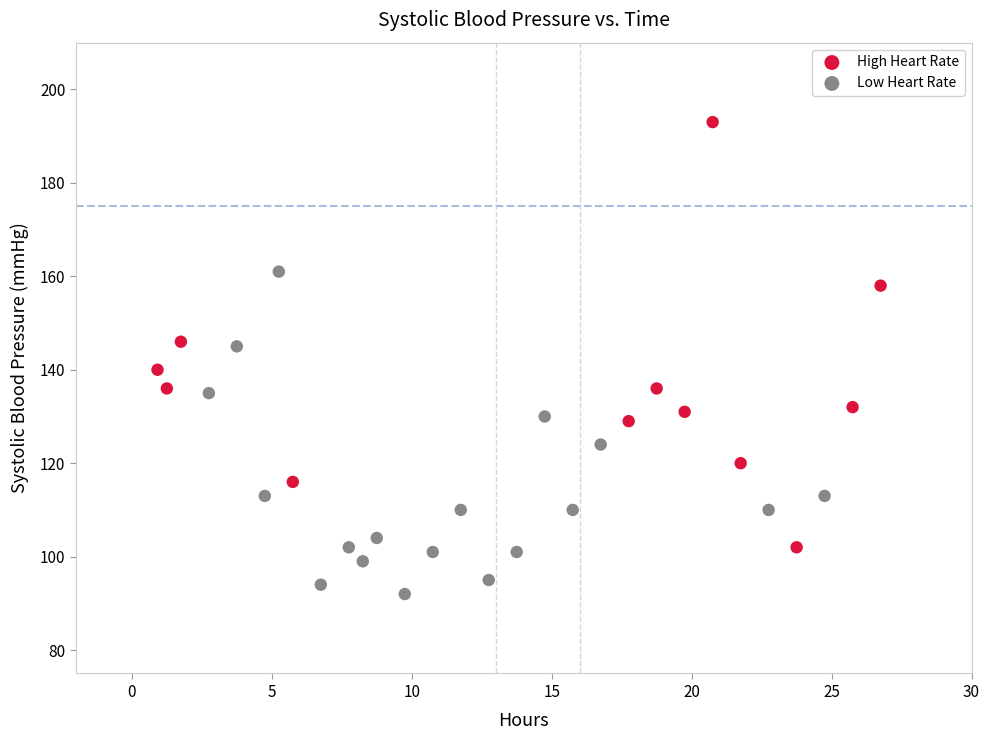

Which series contains the lowest Y value?

Low Heart Rate